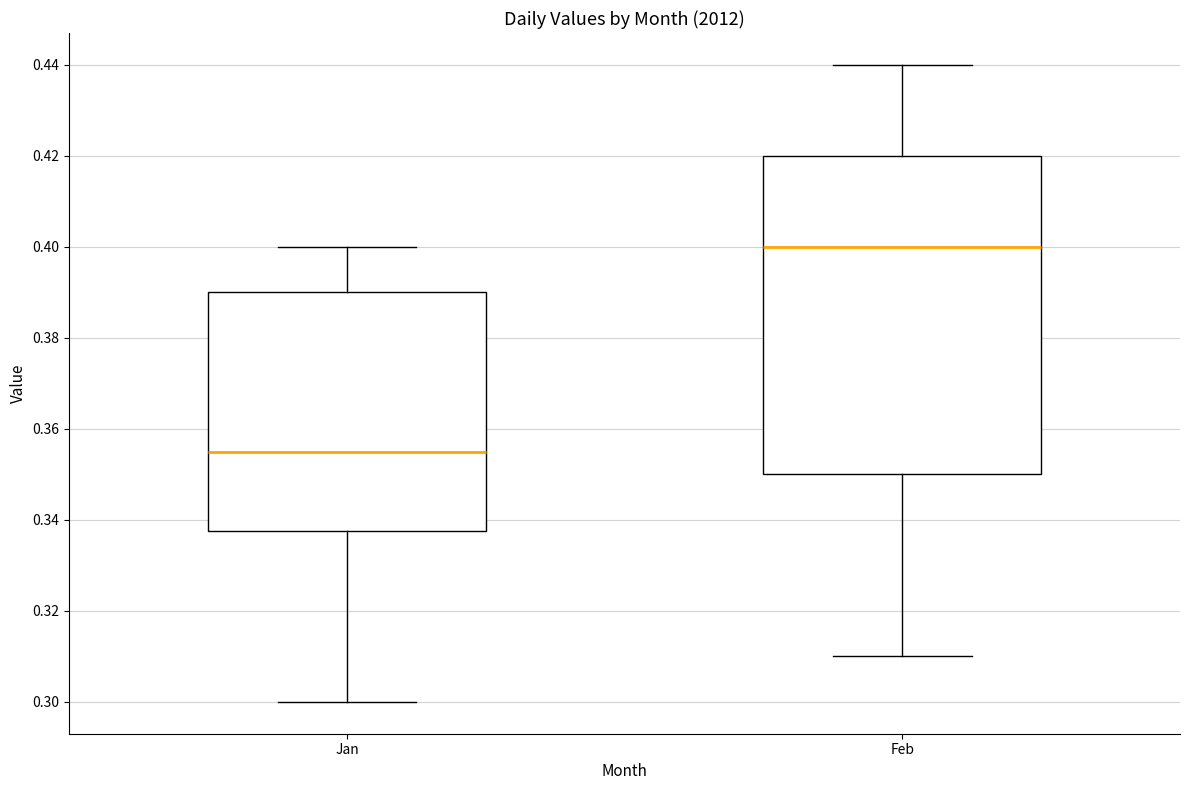

Where is the lower edge of the box for Jan on the y-axis? The values are not printed on the chart, so give them approximately, as read against the axis.

0.338